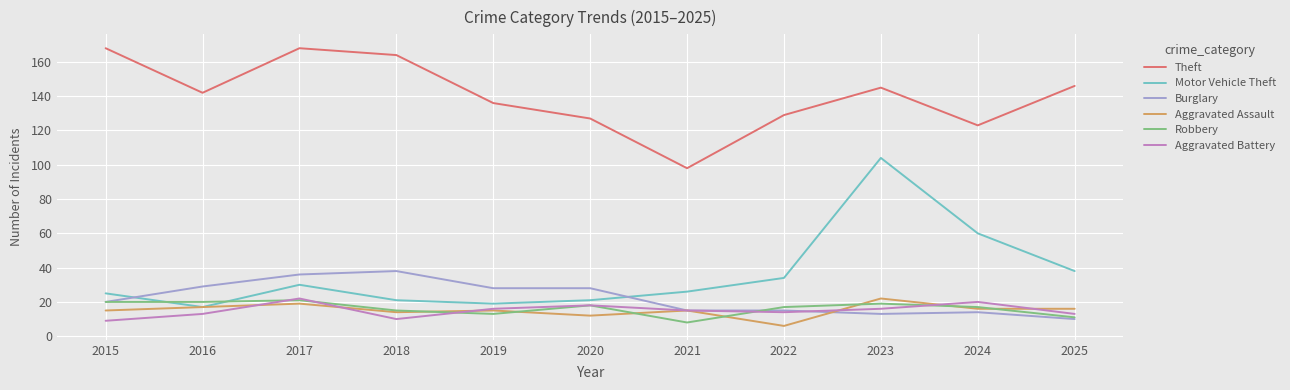

What is the highest value of the Aggravated Assault series?

22